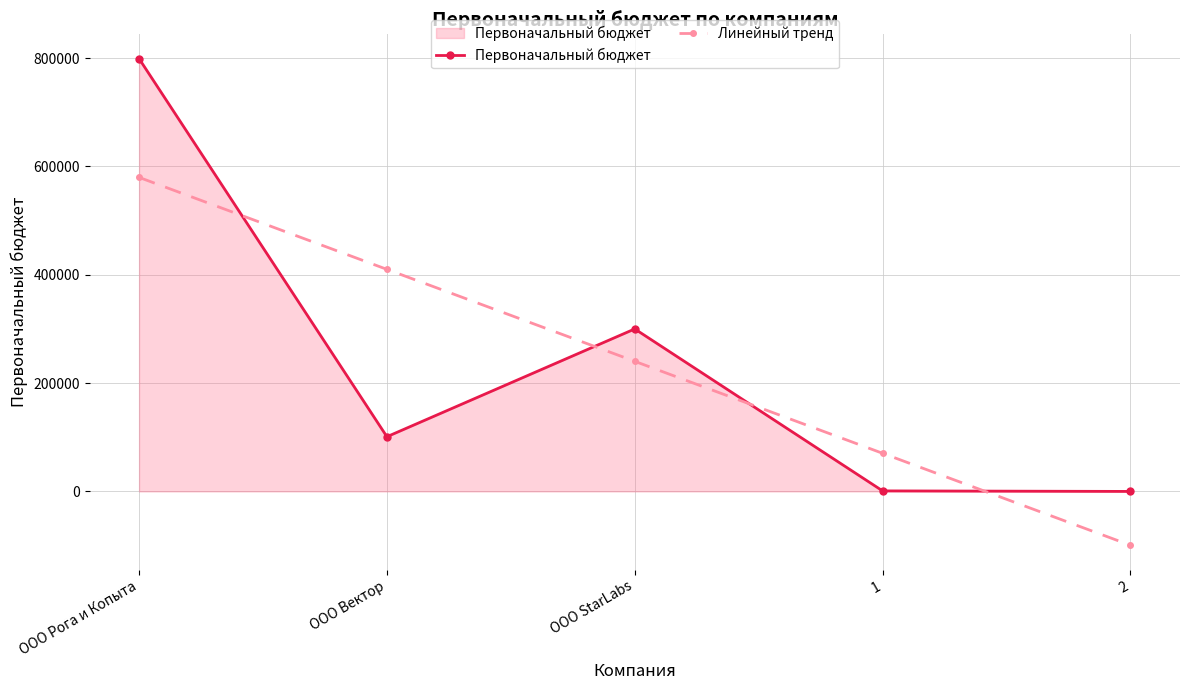

What is the sum of the Первоначальный бюджет values at 2 and ООО Вектор?

101008.0